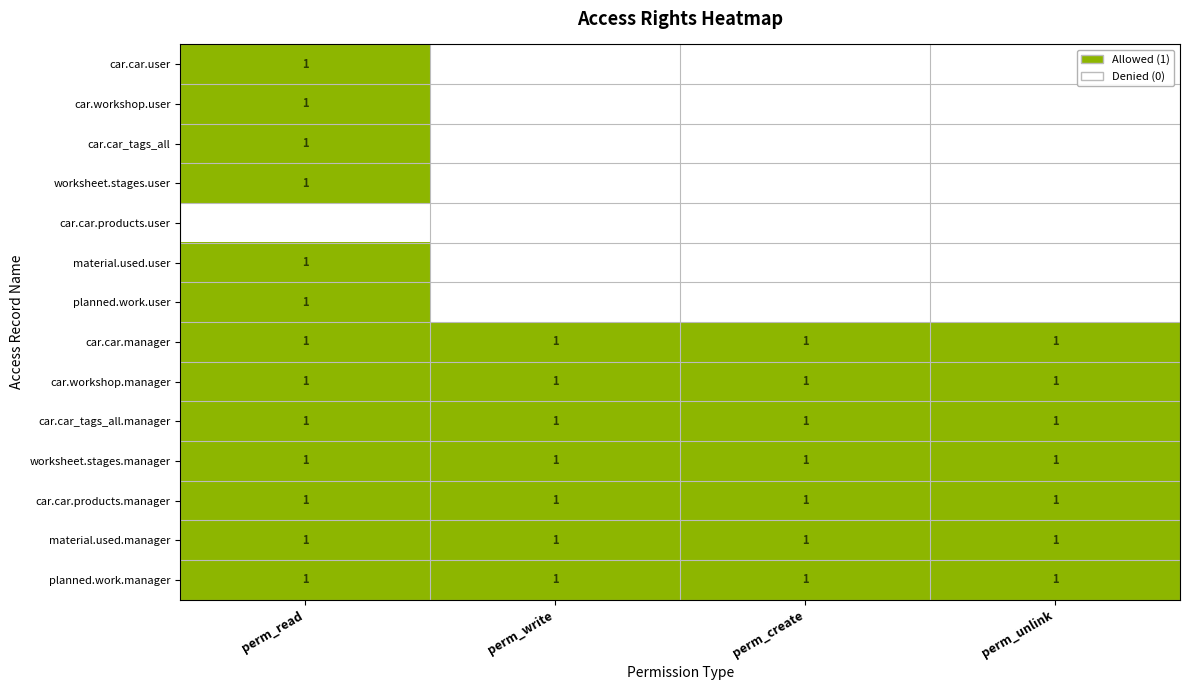

Count the car.car_tags_all values in the range 0 to 1.

4